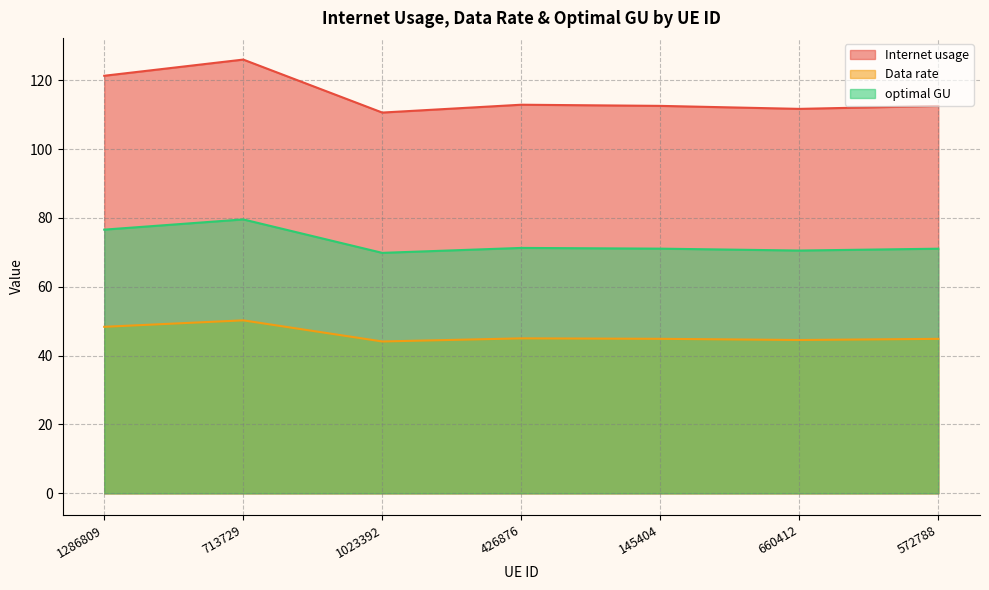

Reading left to right, extract all data points from this chart.

Internet usage: 121.3	126.0	110.6	112.9	112.6	111.7	112.5
Data rate: 48.4	50.3	44.1	45.0	44.9	44.5	44.9
optimal GU: 76.6	79.6	69.9	71.3	71.1	70.5	71.1